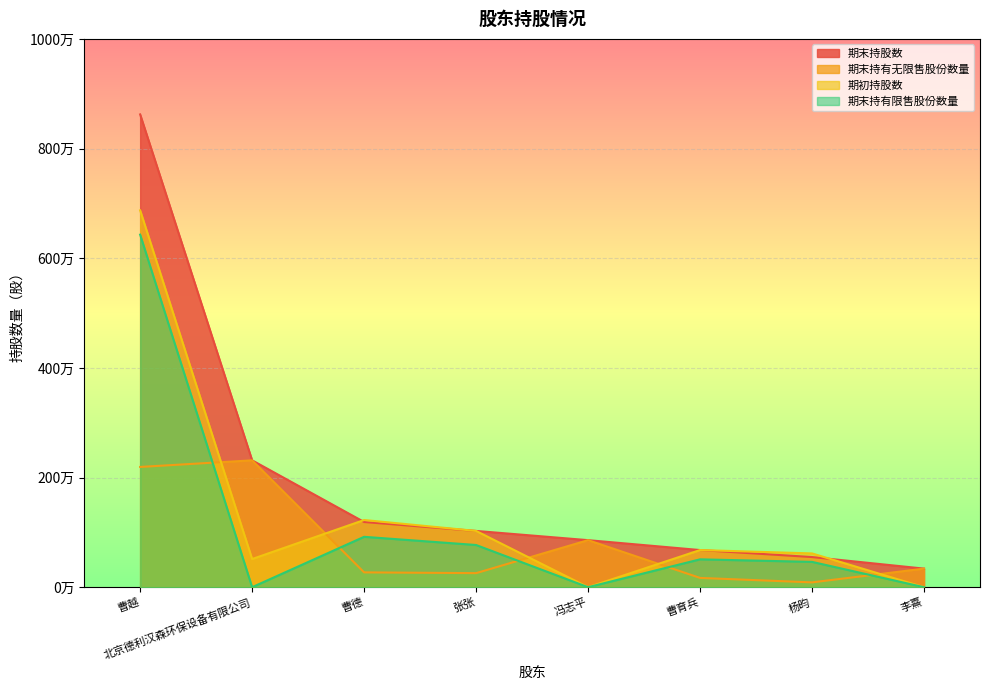

The value of 期末持股数 at 曹越 is 13130658. True or false?

False